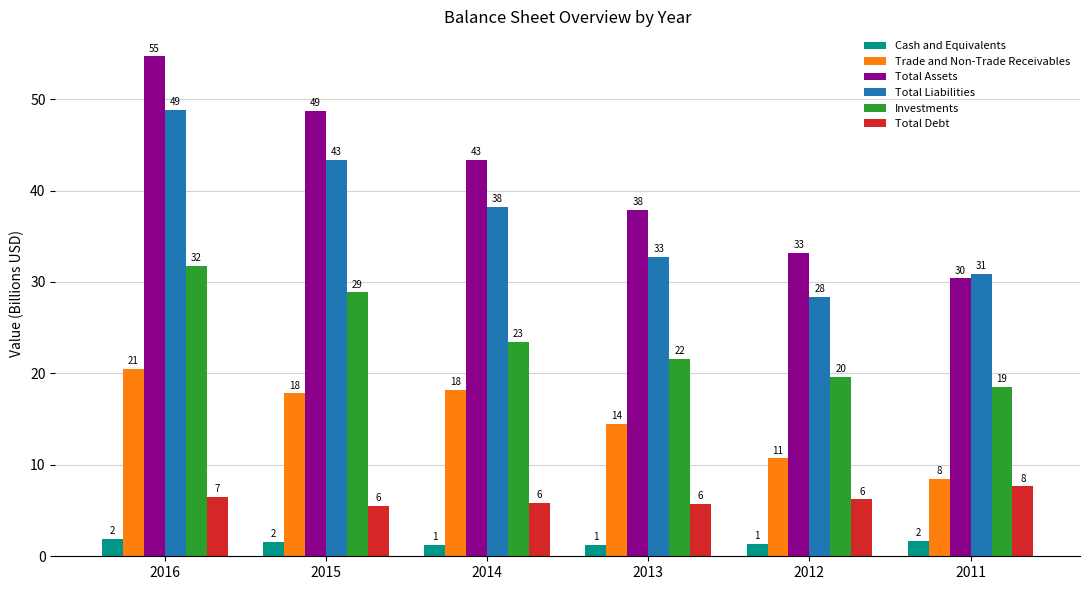

Which series has the largest total across all categories?

Total Assets